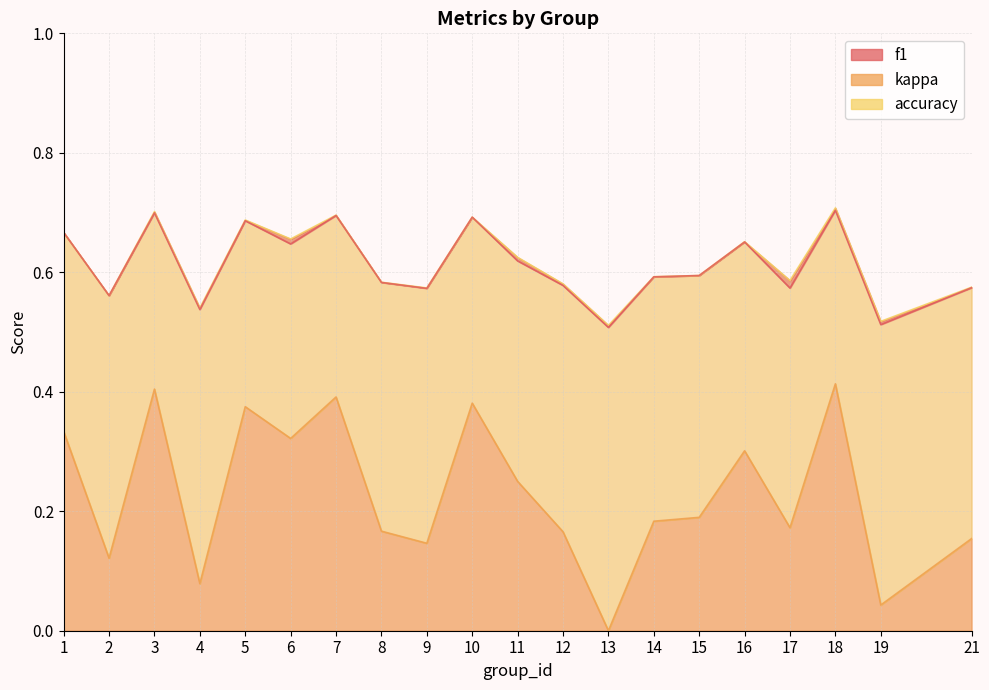

What is the difference between the accuracy values at 11 and 4?

0.1